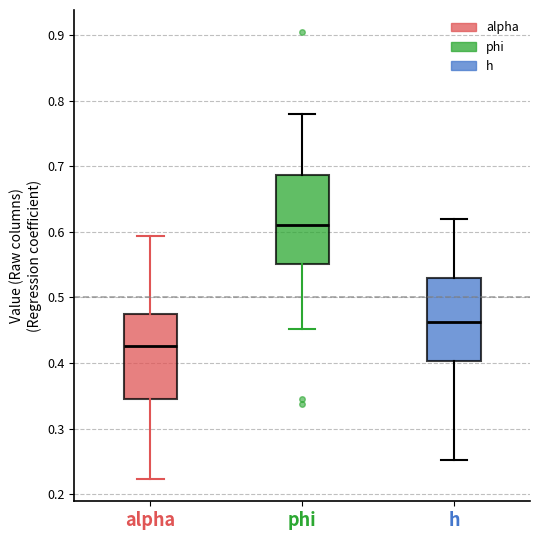

Reading left to right, read every box against the y-axis: the position of its median line, the range the box covers, and the ends of its whiskers. The values are not printed on the chart, so give them approximately, as read against the axis.

alpha: median 0.43, box 0.35 to 0.47, whiskers 0.22 to 0.59
phi: median 0.61, box 0.55 to 0.69, whiskers 0.45 to 0.78
h: median 0.46, box 0.40 to 0.53, whiskers 0.25 to 0.62